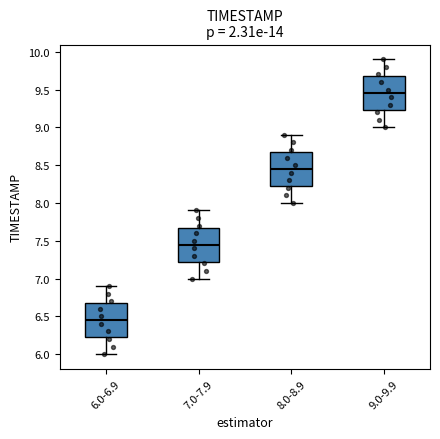

Where does the median line of the box for 6.0-6.9 sit on the y-axis? The values are not printed on the chart, so give them approximately, as read against the axis.

6.45